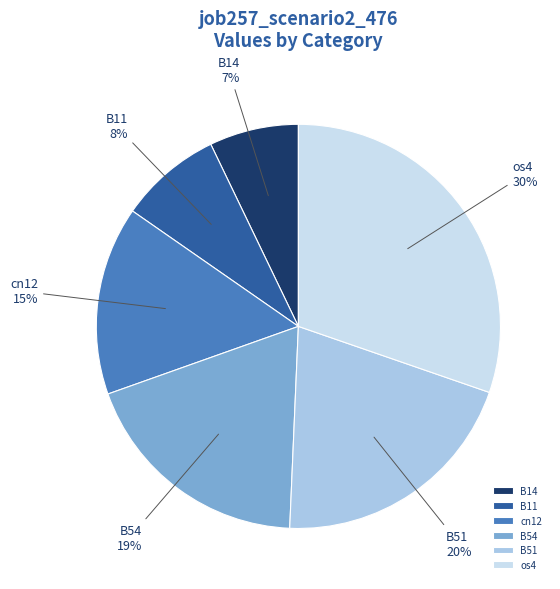

Is there any slice that represents more than half of the pie?

No